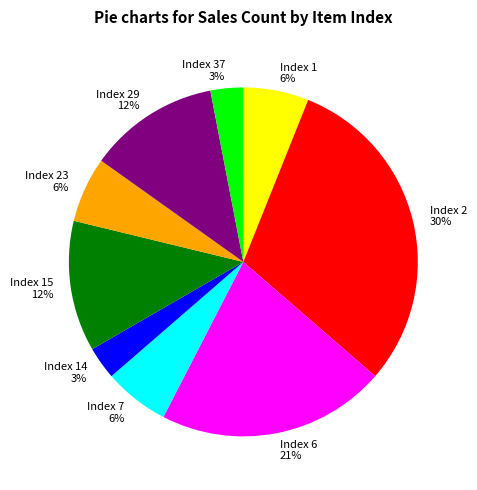

The Index 7 6% slice represents 1% of the pie. True or false?

False